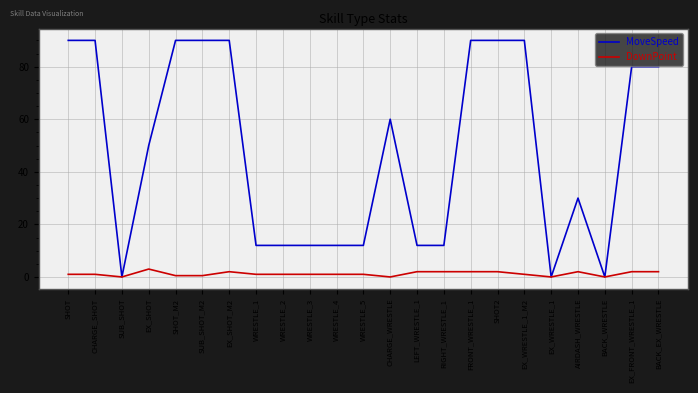

Reading left to right, transcribe all the data shown in this chart.

MoveSpeed: 90.0	90.0	0.0	50.0	90.0	90.0	90.0	12.0	12.0	12.0	12.0	12.0	60.0	12.0	12.0	90.0	90.0	90.0	0.0	30.0	0.0	80.0	80.0
DownPoint: 1.0	1.0	0.0	3.0	0.5	0.5	2.0	1.0	1.0	1.0	1.0	1.0	0.0	2.0	2.0	2.0	2.0	1.0	0.0	2.0	0.0	2.0	2.0